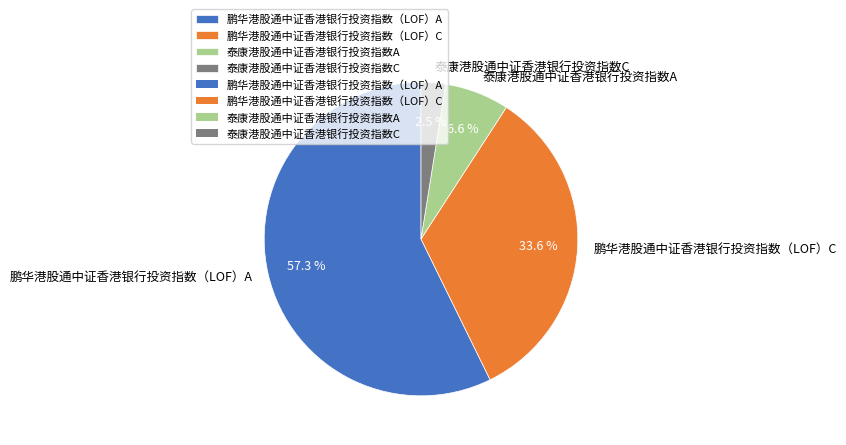

Is there any slice that represents more than half of the pie?

Yes